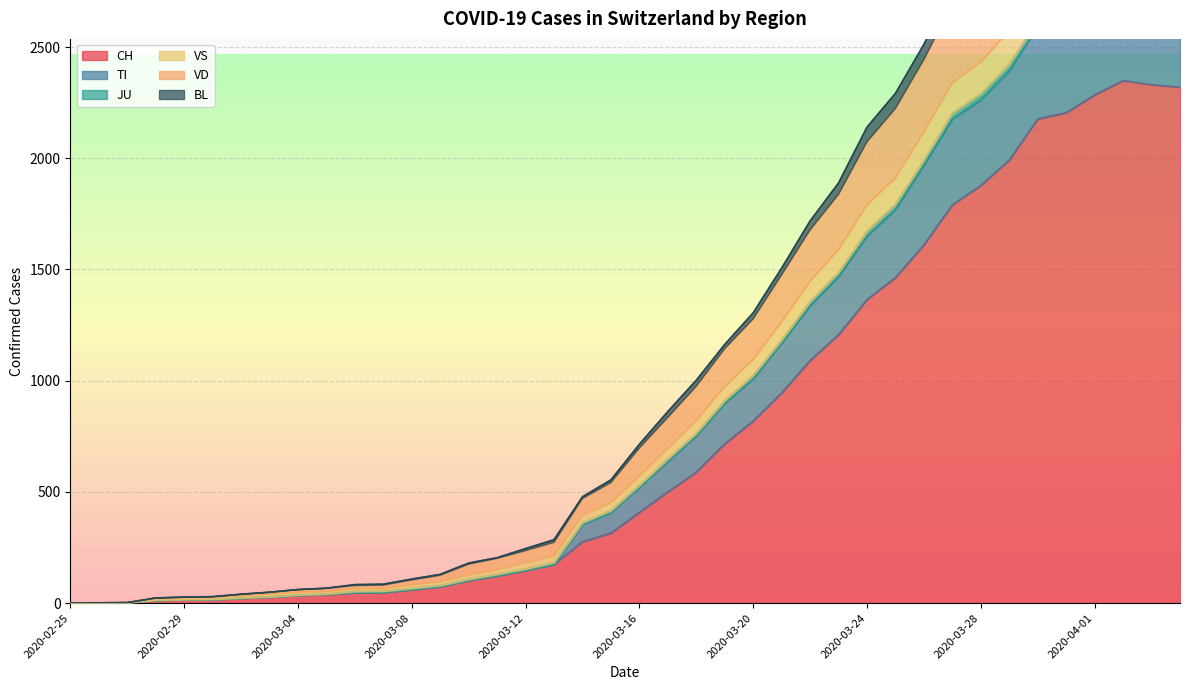

What is the highest value of the CH series?

2349